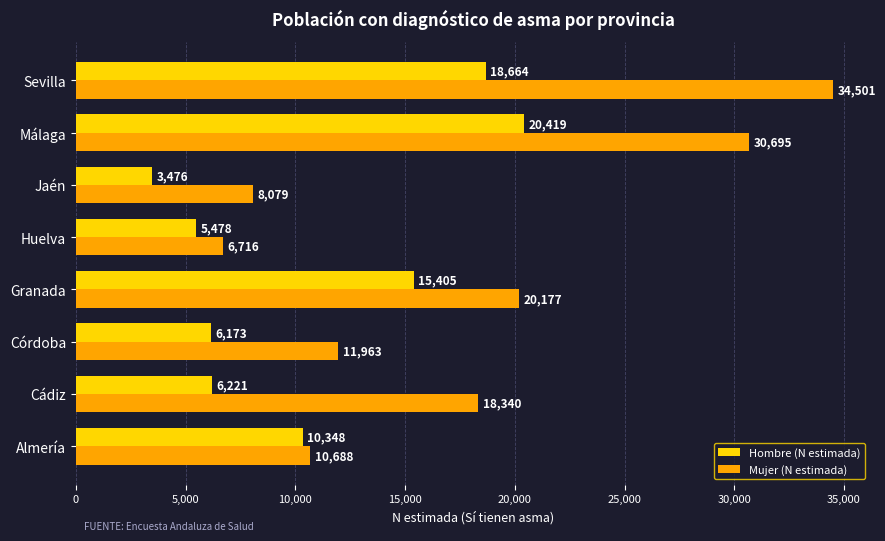

How many data points in Hombre (N estimada) are less than 10348?

4